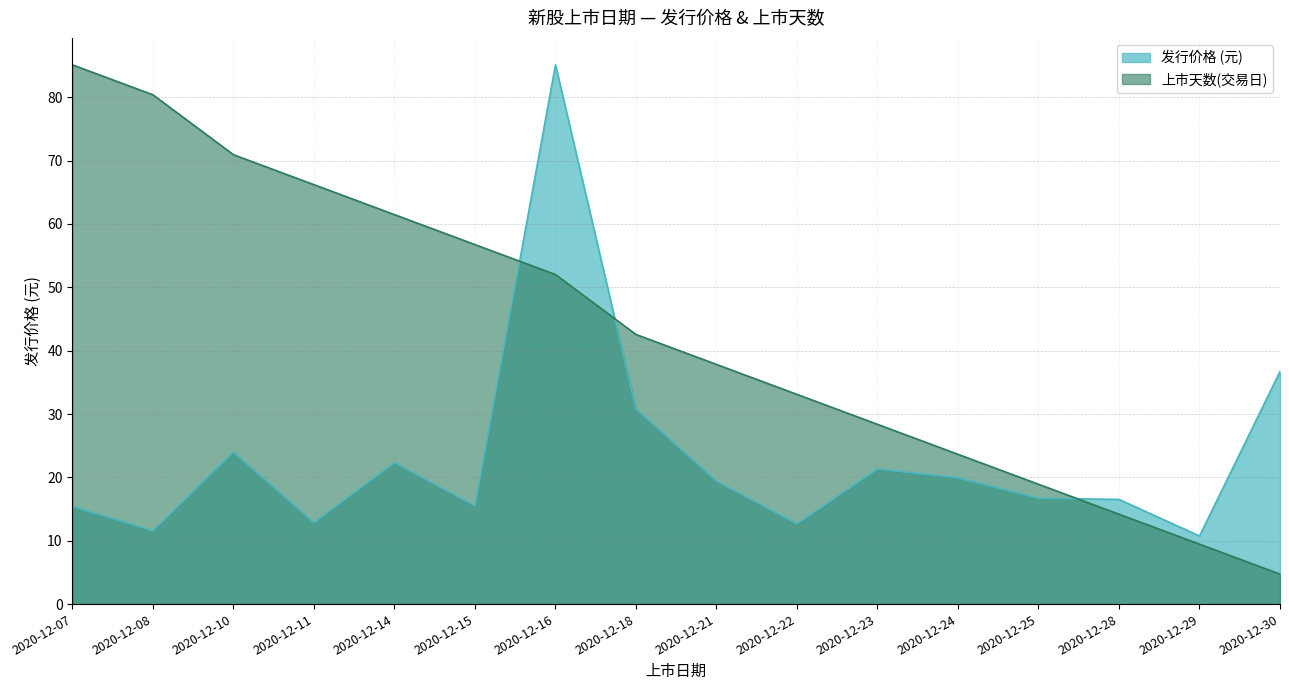

At how many categories does at least one series exceed 43?

7